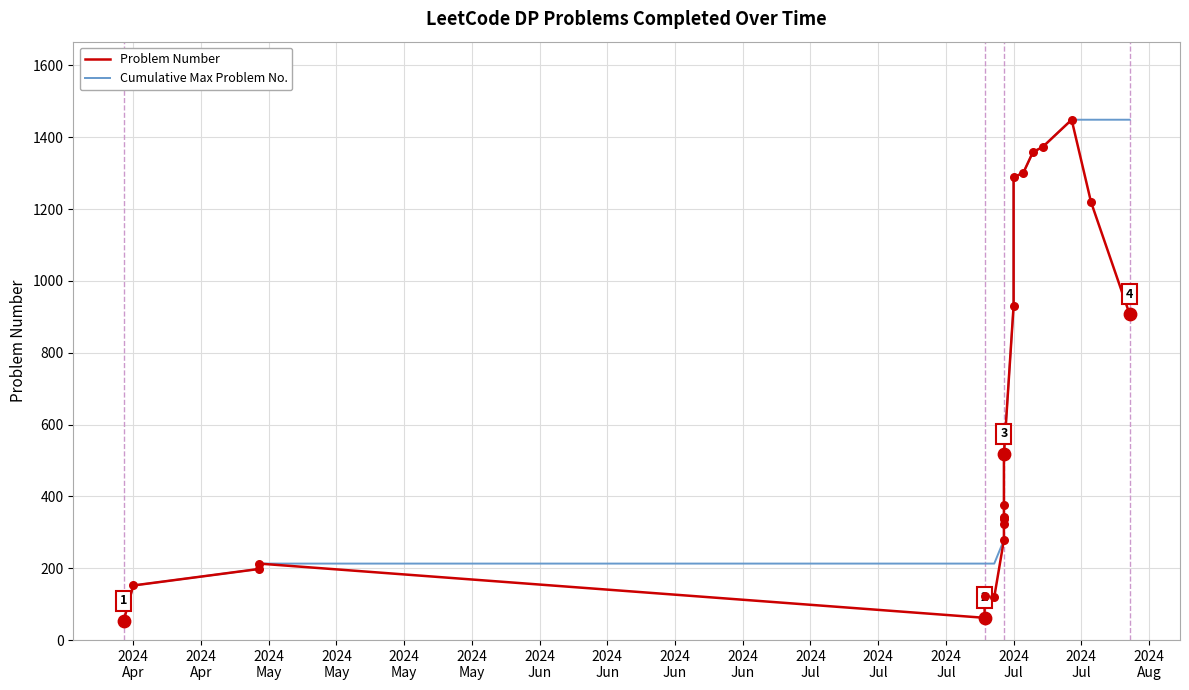

What is the total value across all series at 2024
Jul?

644